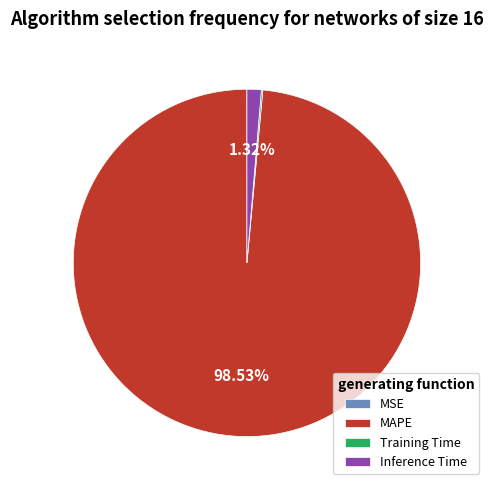

Which slice represents more than half of the pie?

MAPE